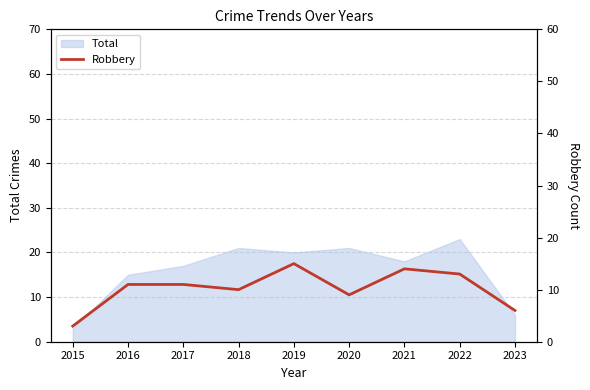

Does the chart display data point markers on the line(s)?

No